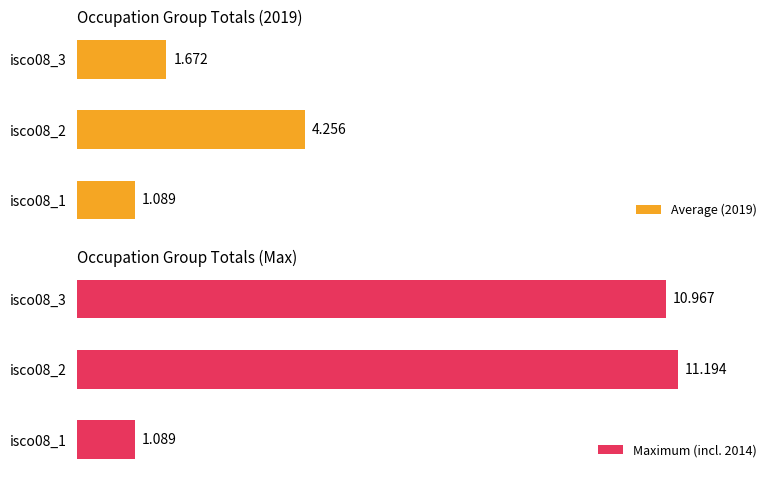

List the series in order of their overall mean, lowest first.

Average (2019), Maximum (incl. 2014)